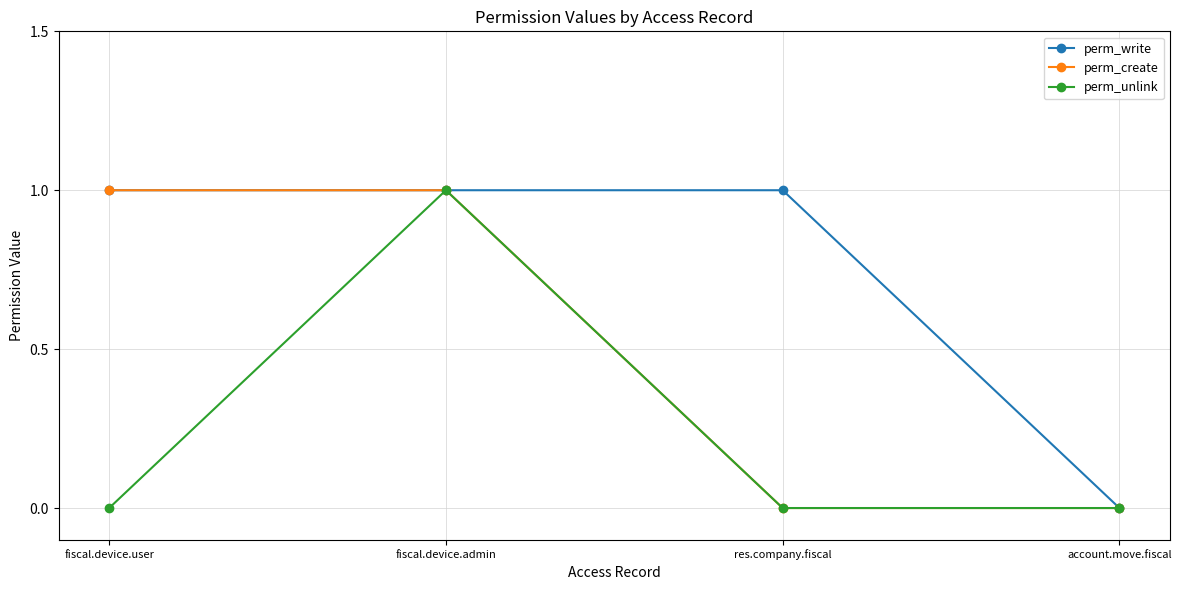

What is the sum of all perm_write values?

3